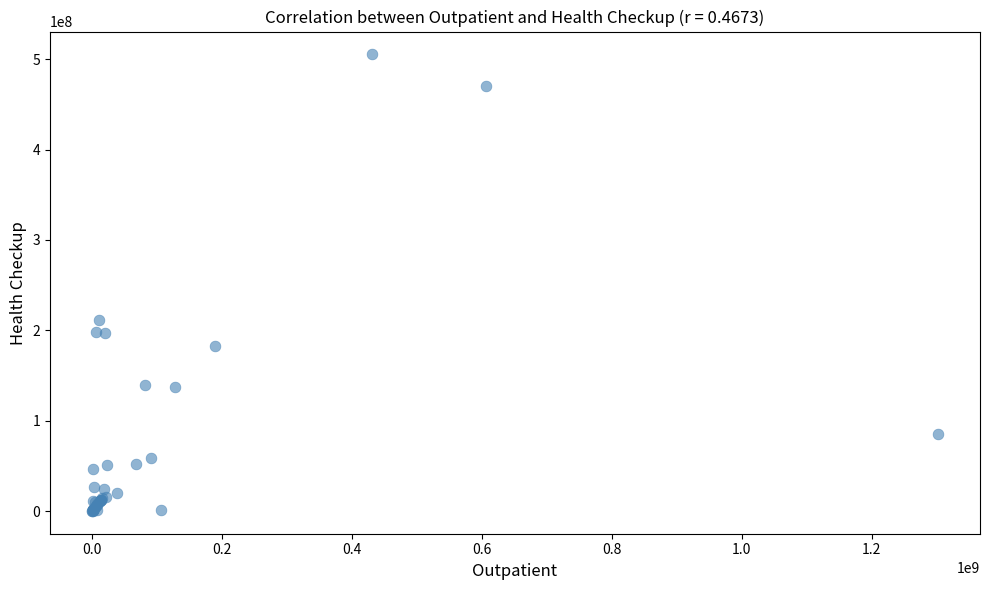

What Y value in the scatter plot is closest to 252774060?

211327595.7